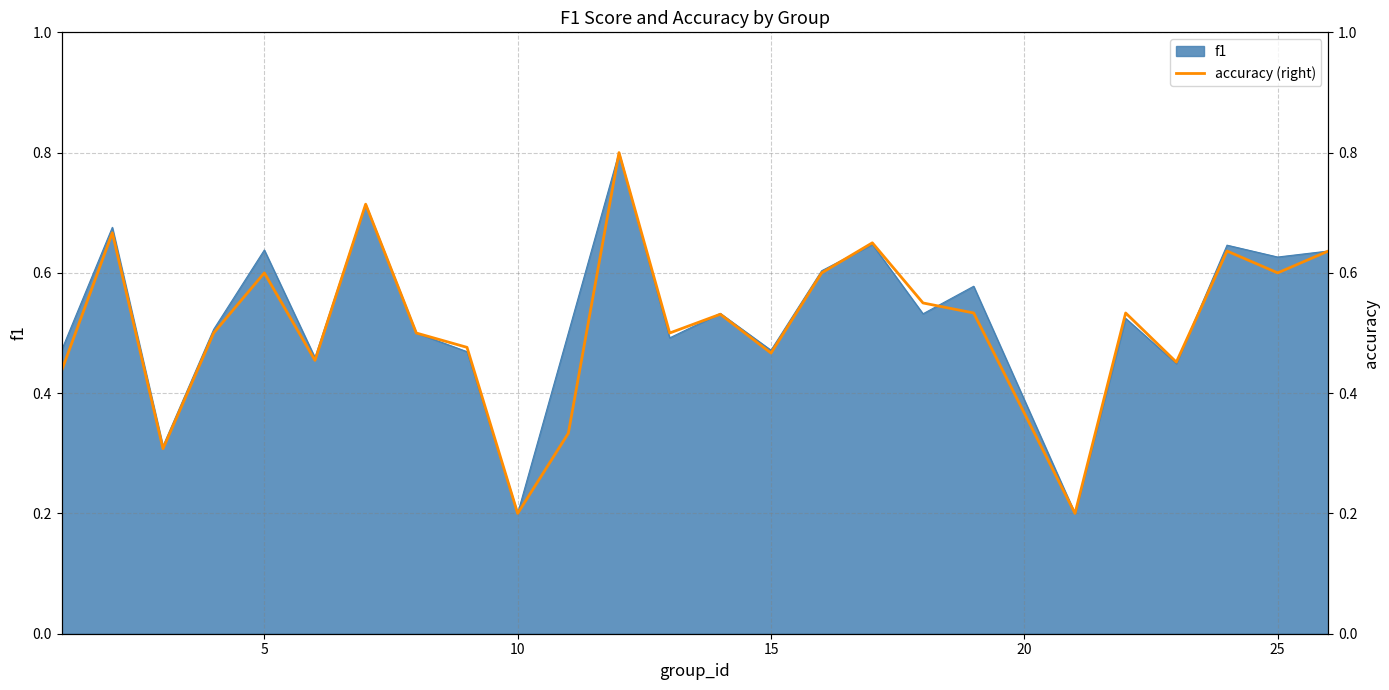

What is the highest value of the f1 series?

0.8